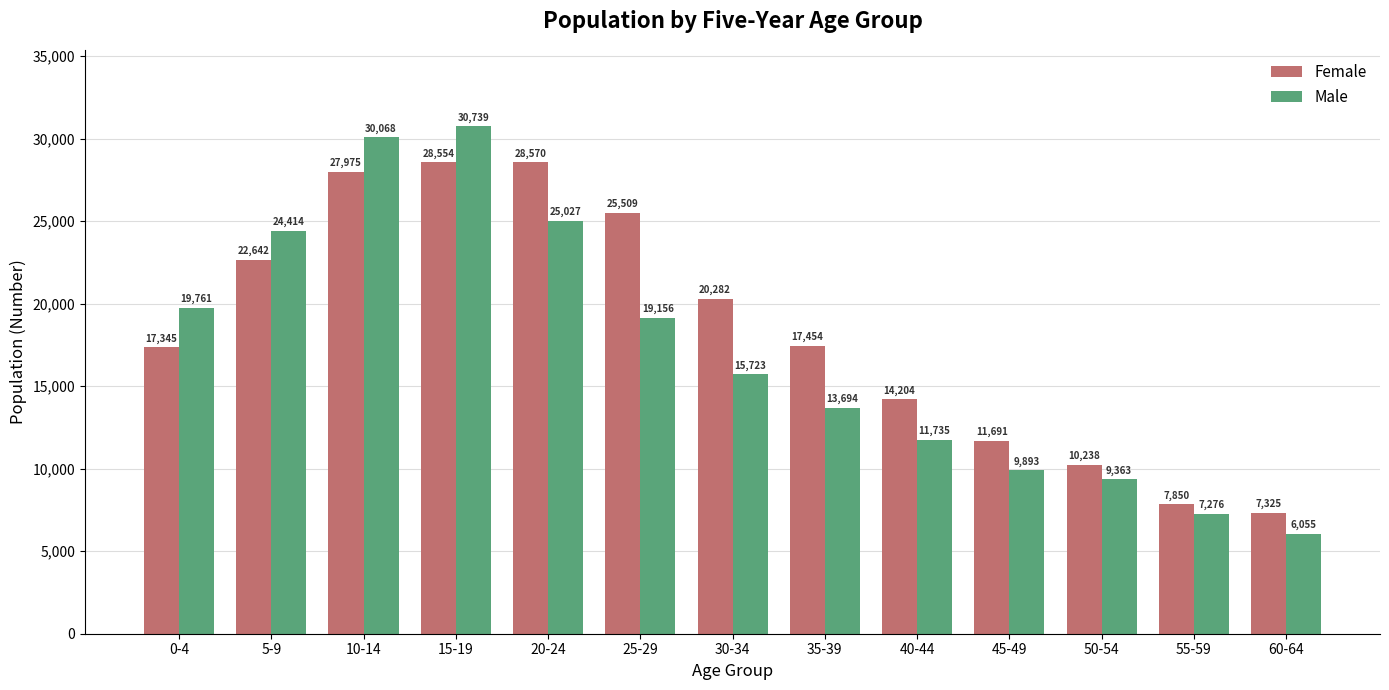

Reading right to left, what are all the values shown in this chart?

Female: 60-64=7325	55-59=7850	50-54=10238	45-49=11691	40-44=14204	35-39=17454	30-34=20282	25-29=25509	20-24=28570	15-19=28554	10-14=27975	5-9=22642	0-4=17345
Male: 60-64=6055	55-59=7276	50-54=9363	45-49=9893	40-44=11735	35-39=13694	30-34=15723	25-29=19156	20-24=25027	15-19=30739	10-14=30068	5-9=24414	0-4=19761